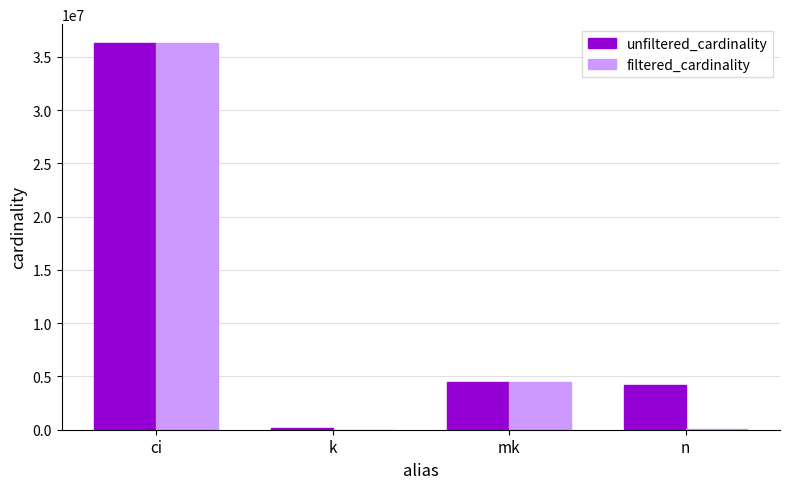

Does the chart contain stacked bars?

No